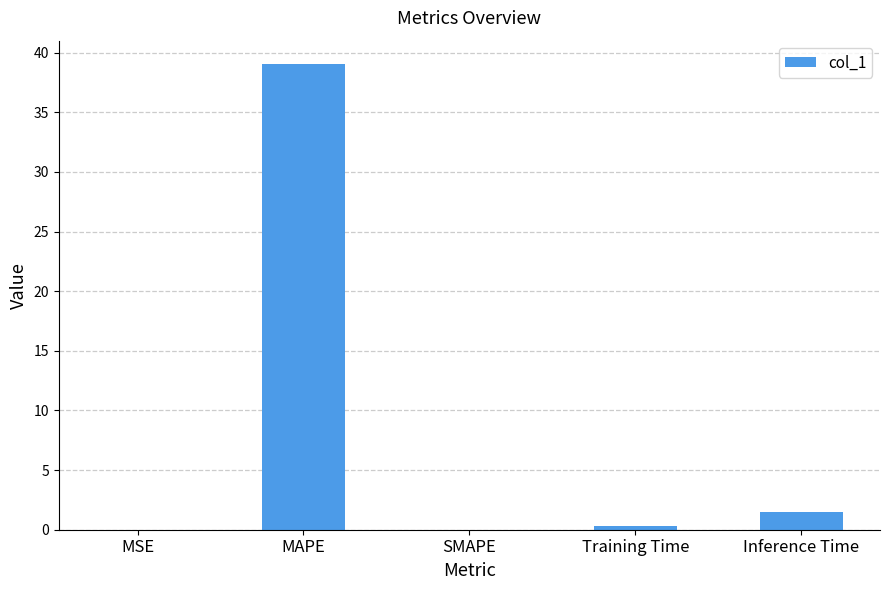

Which label corresponds to the largest value in the chart?

MAPE